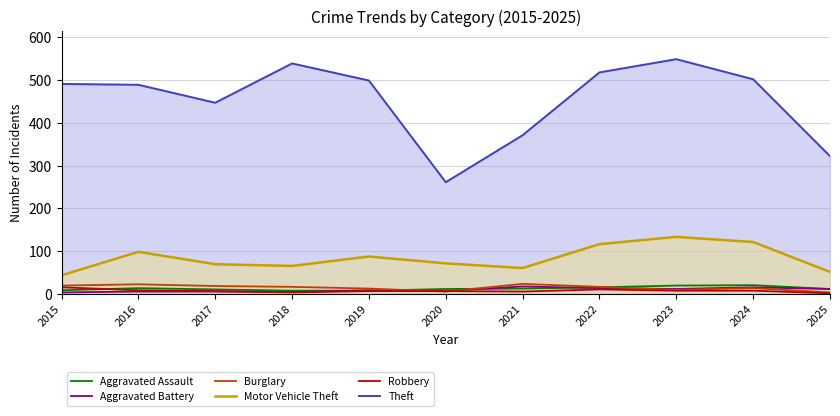

What is the value of the Robbery point at the 5th from the left?

6